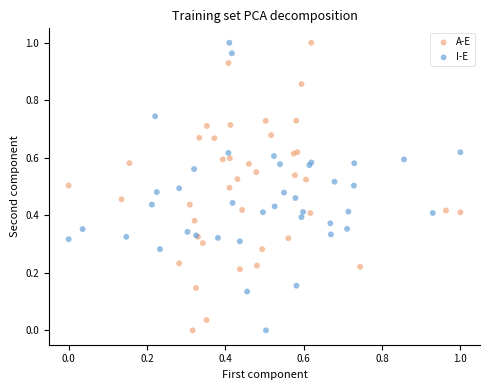

What are all the series names shown in the legend?

A-E, I-E